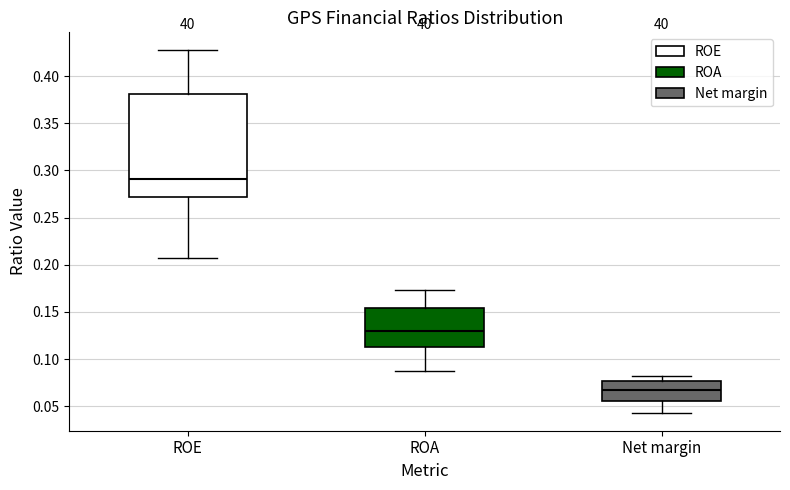

Where does the median line of the box for Net margin sit on the y-axis? The values are not printed on the chart, so give them approximately, as read against the axis.

0.065